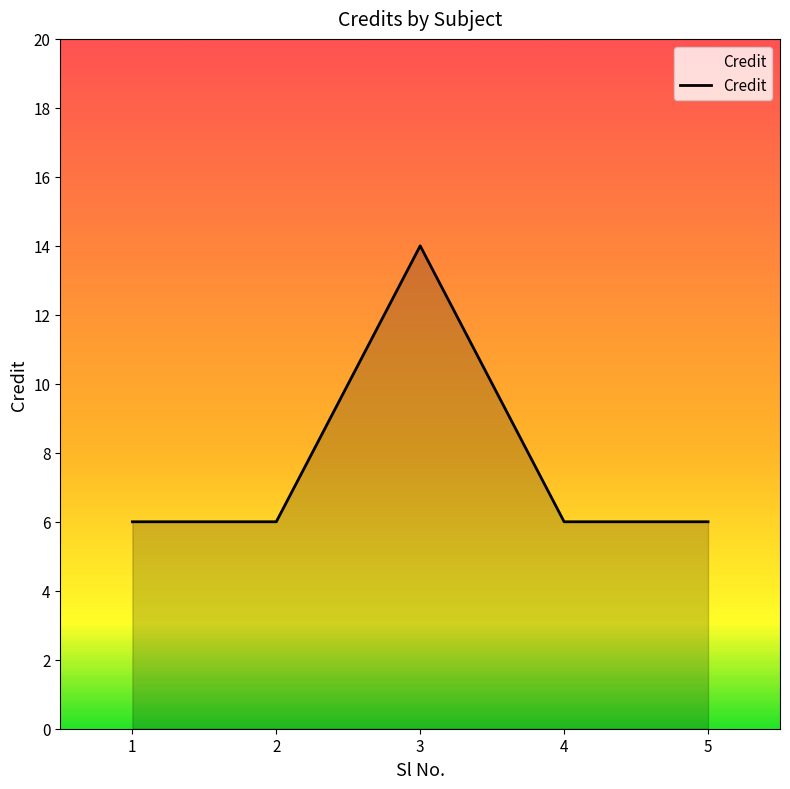

What is the ratio of the value at 2 to the value at 1?

1.0